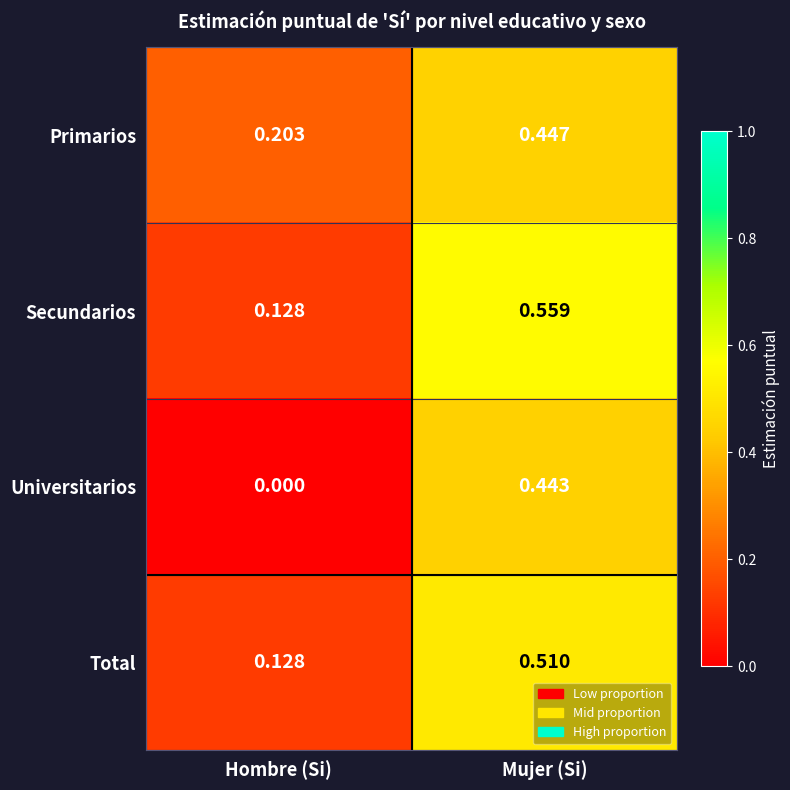

Which series changed the most between Hombre (Si) and Mujer (Si)?

Universitarios